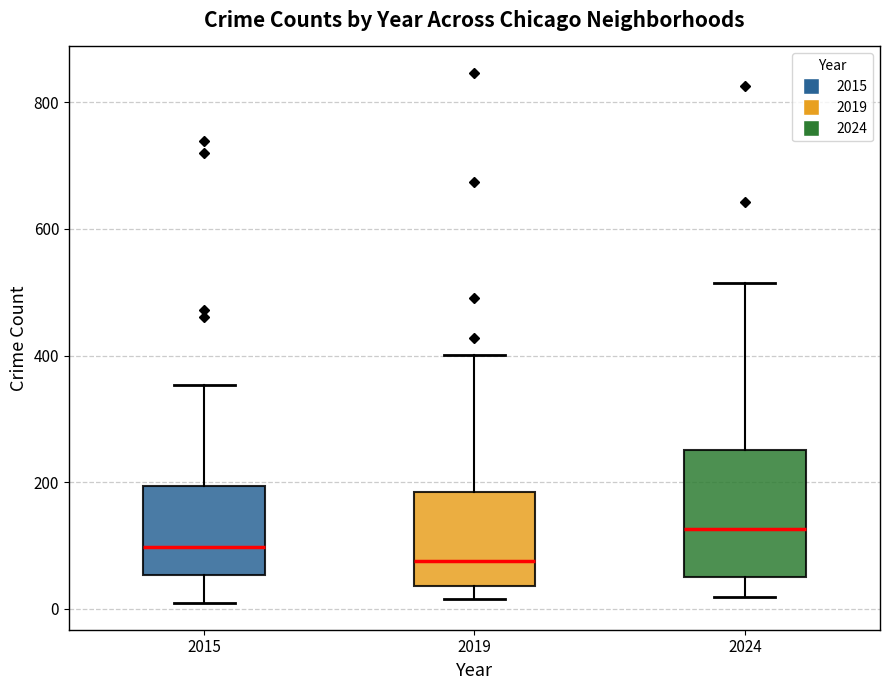

Which box's median line is the highest?

2024